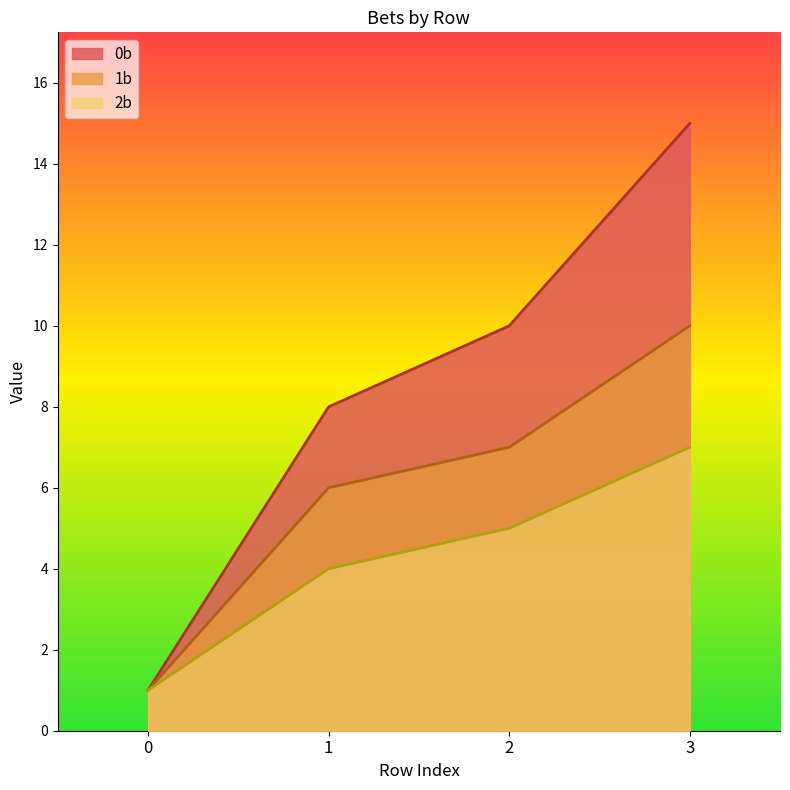

What is the highest value of the 1b series?

10